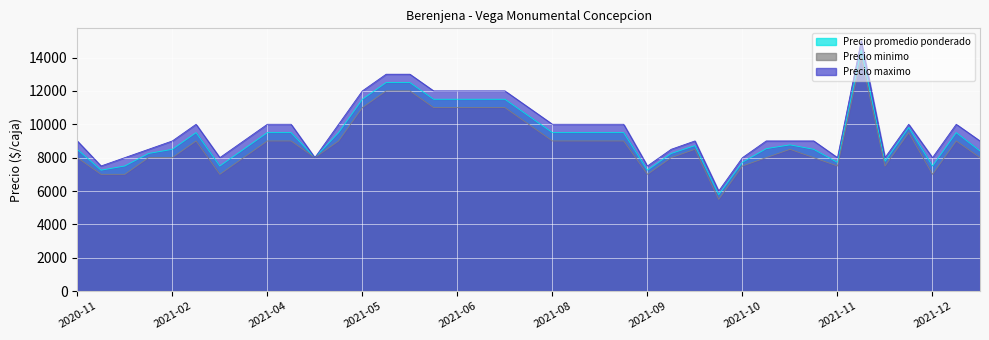

What is the spread (max minus min) of values at 2021-02?

1000